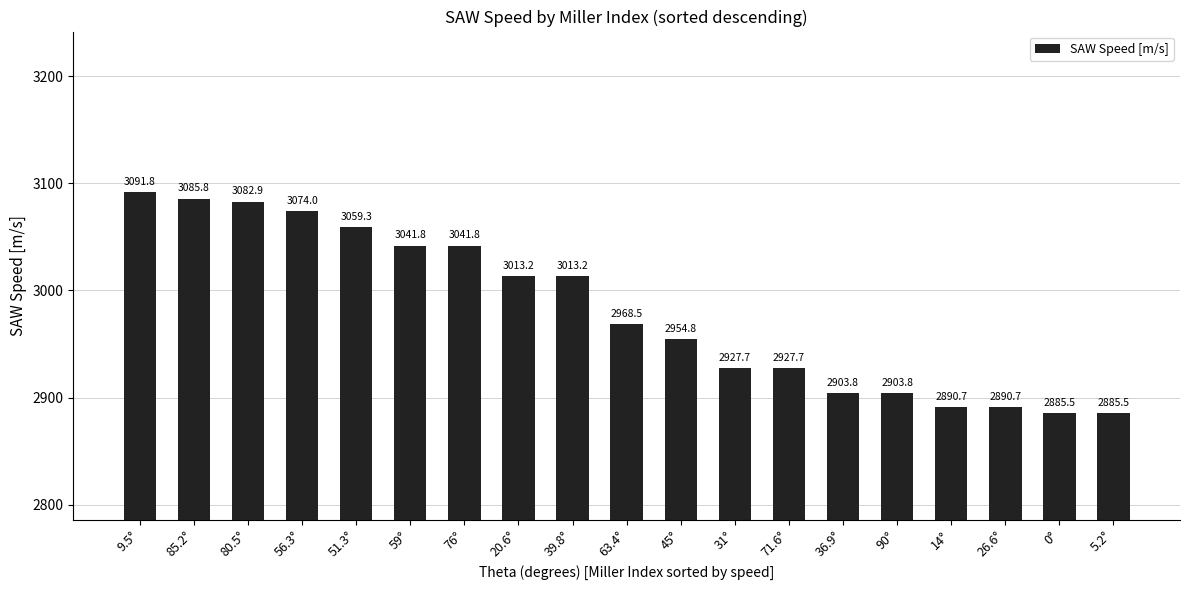

What is the greatest value displayed?

3091.8